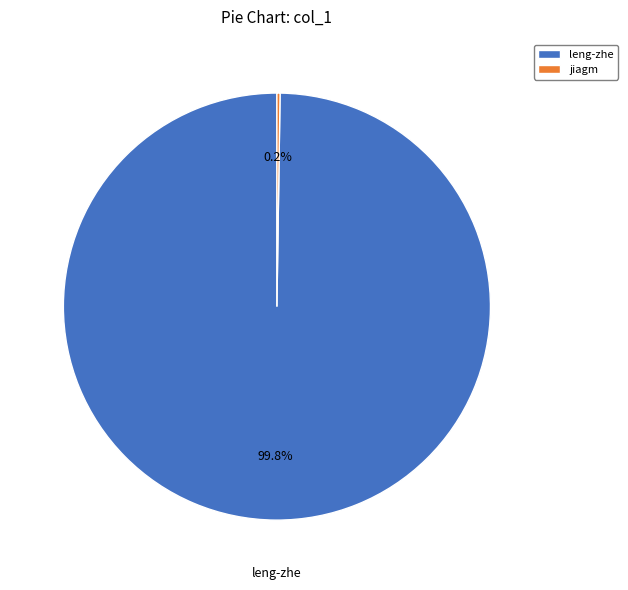

Which category has the biggest portion of the pie?

leng-zhe